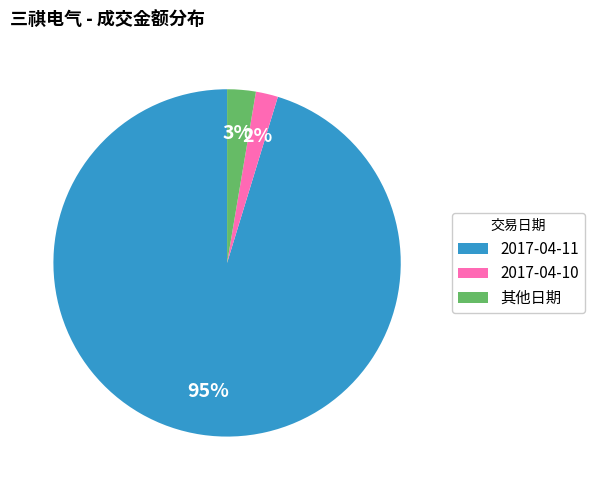

Which has a higher value, 其他日期 or 2017-04-11?

2017-04-11